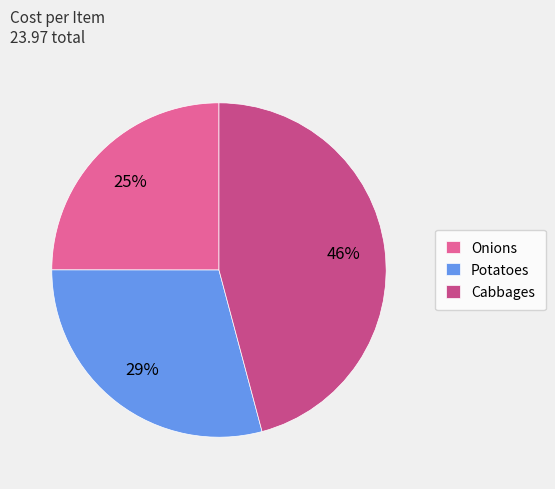

To the nearest percent, what percentage of the pie is Potatoes?

29%